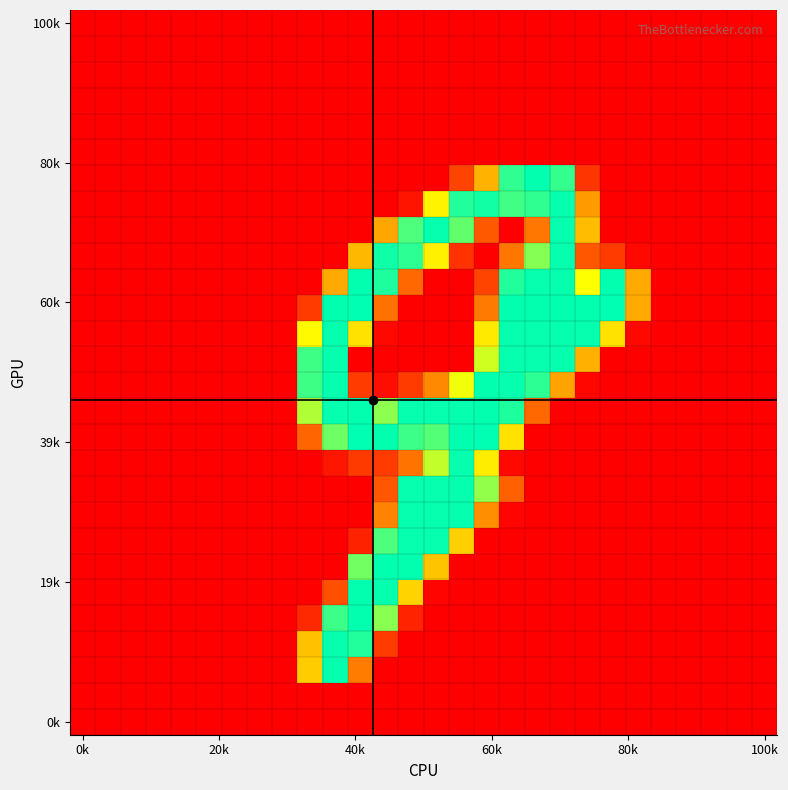

At which category is the sum across all series the highest?

11